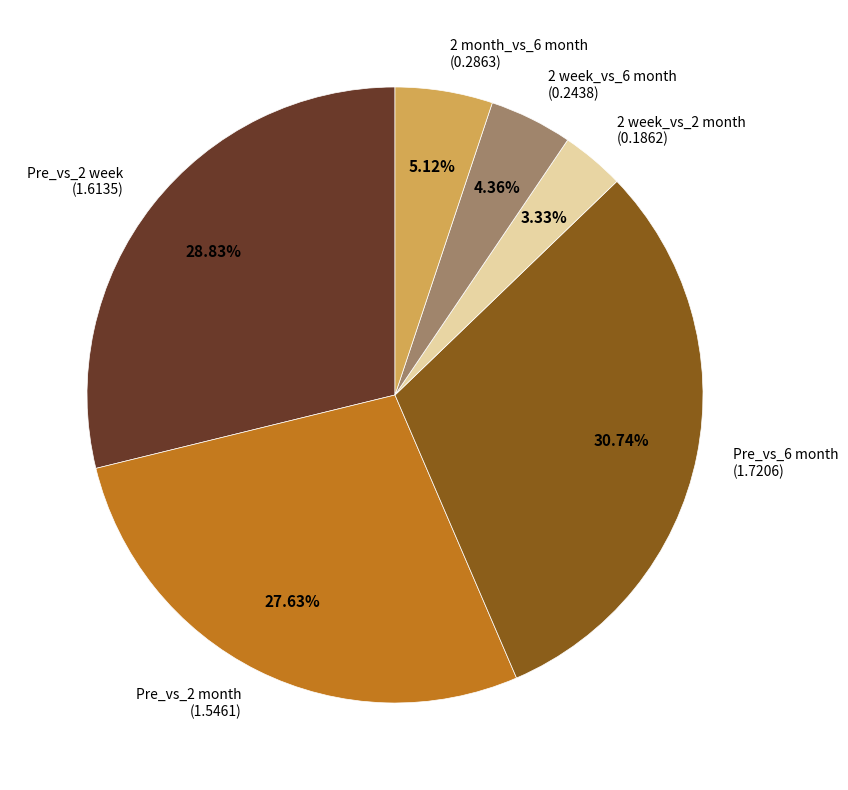

How many segments does this pie chart have?

6